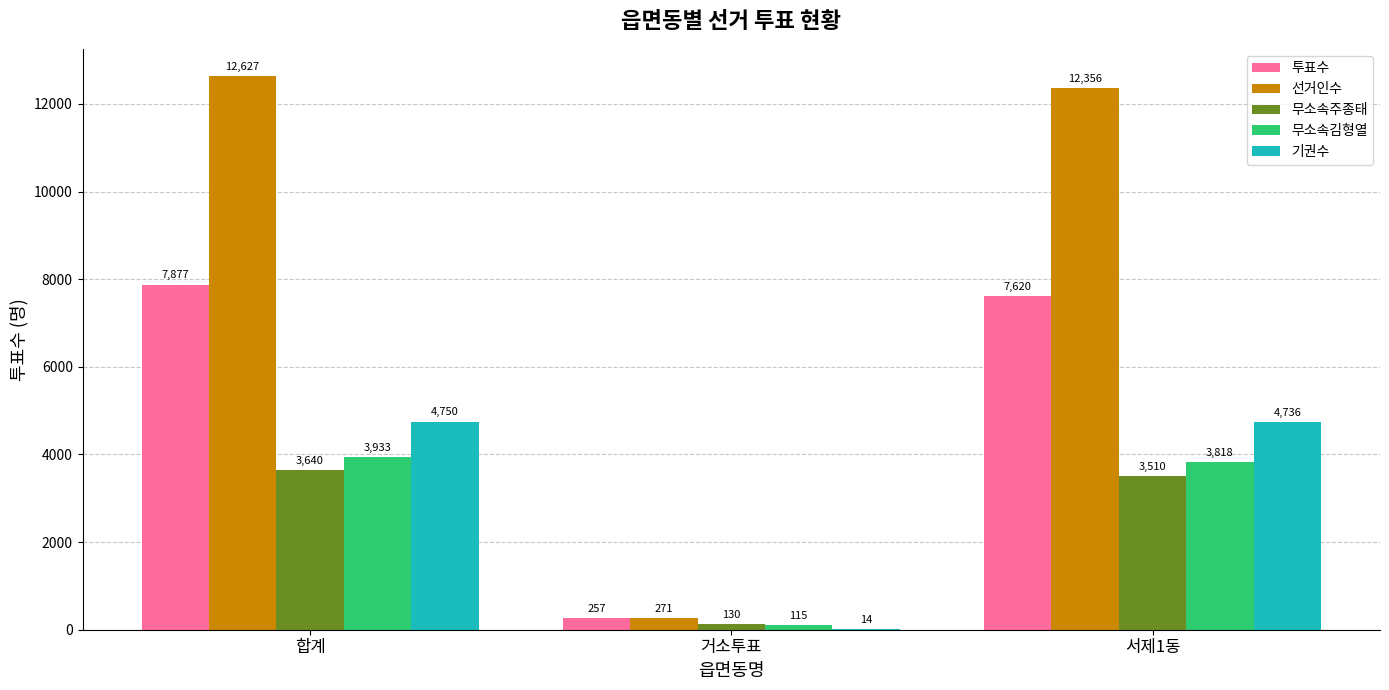

At which label does 기권수 reach its peak?

합계